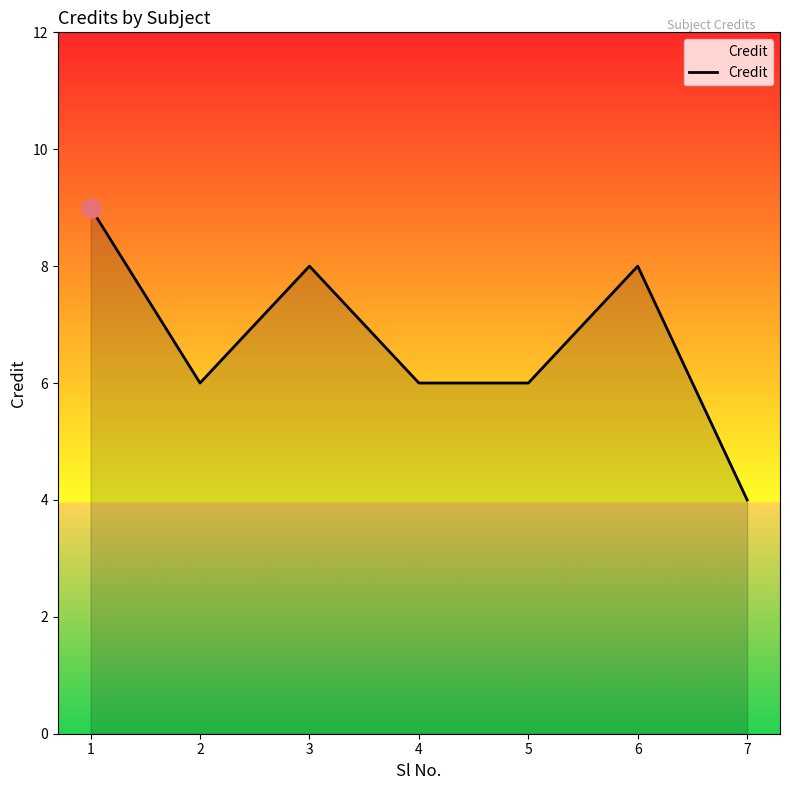

How many series are shown in this chart?

1